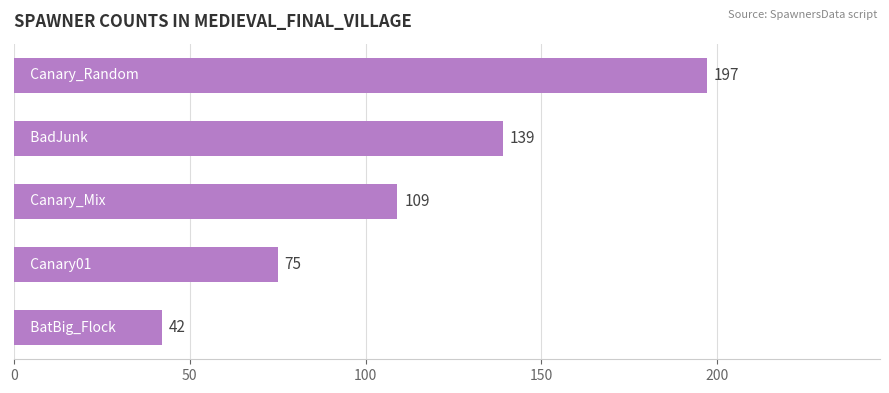

What is the maximum value shown in the chart?

197